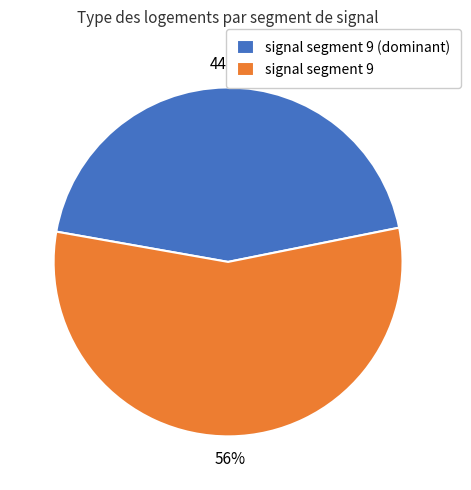

To the nearest percent, what is the average slice percentage?

50%